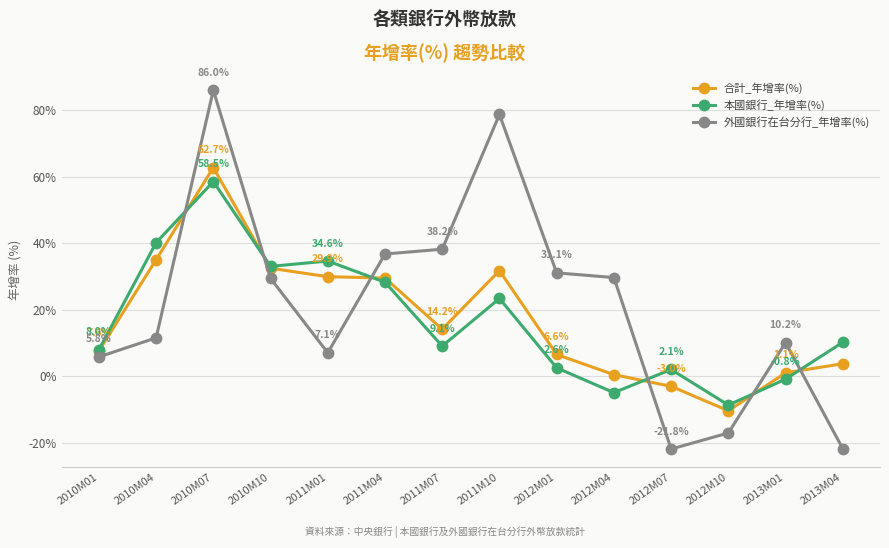

Where is the first local maximum for 本國銀行_年增率(%)?

2010M07